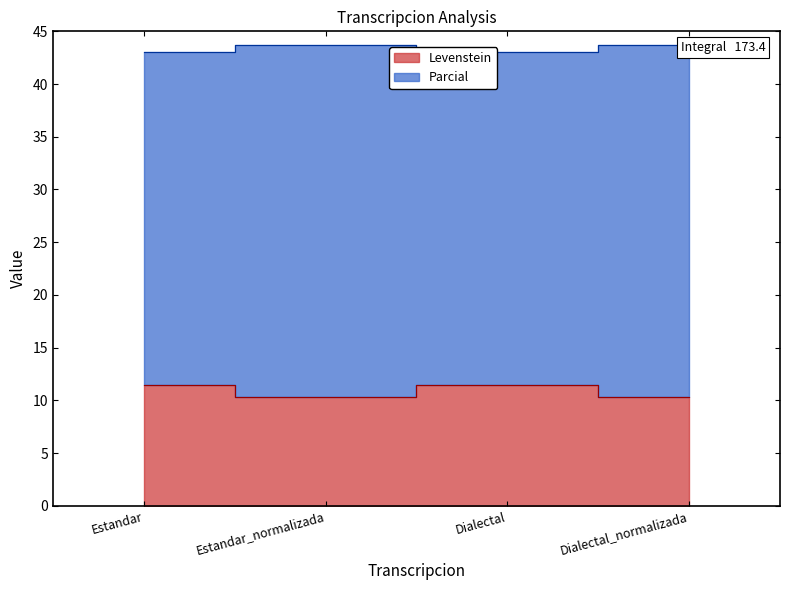

What position from the left is Estandar_normalizada?

2